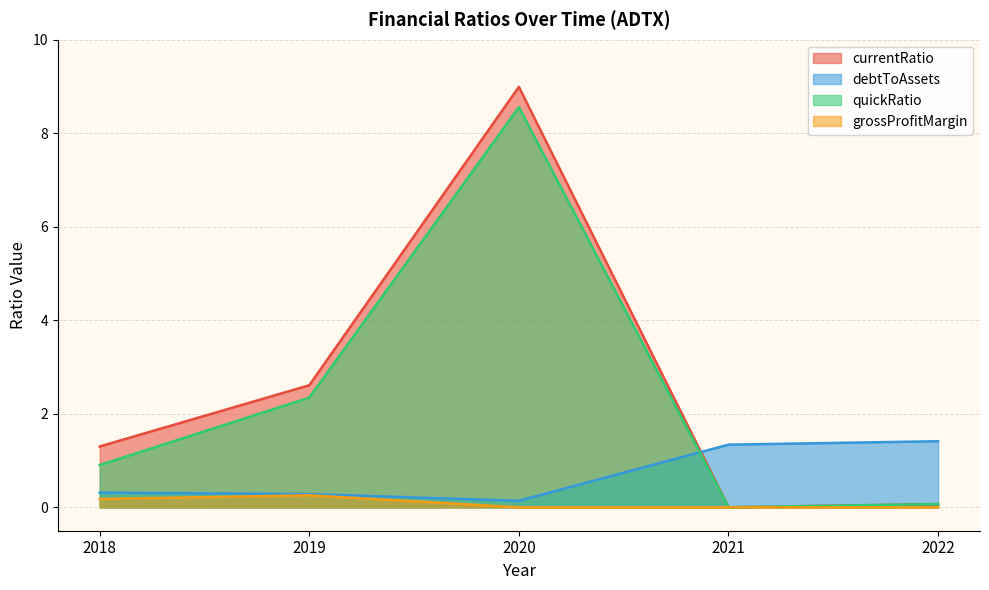

Is the value of debtToAssets at 2019 greater than the value of grossProfitMargin at 2019?

Yes